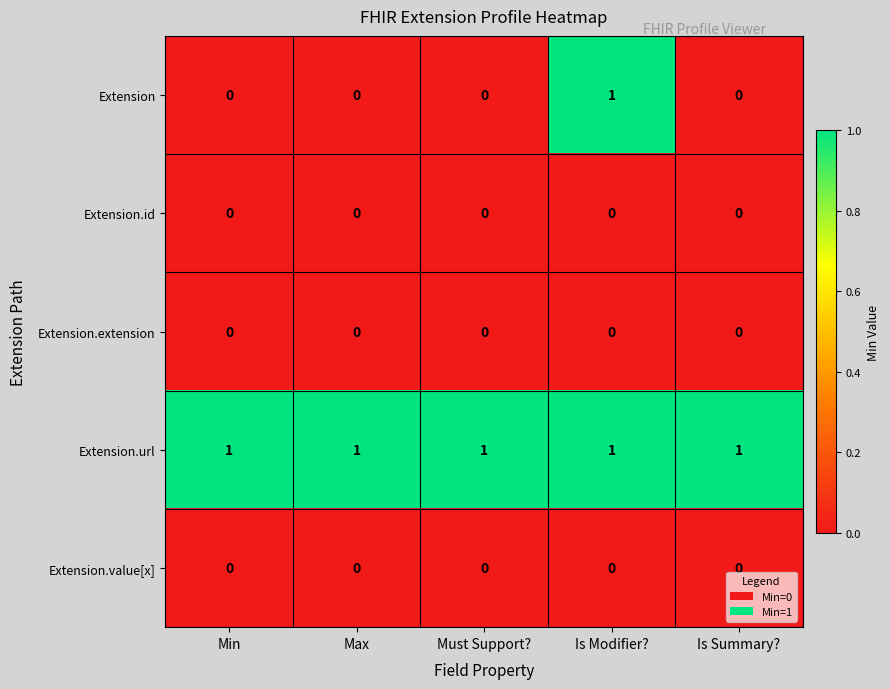

Which series has the largest total across all categories?

Extension.url